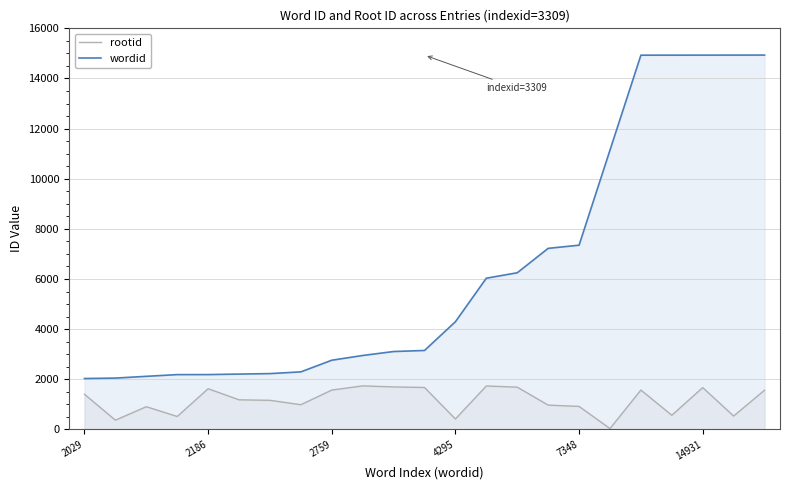

What is the maximum value shown in the chart?

14933